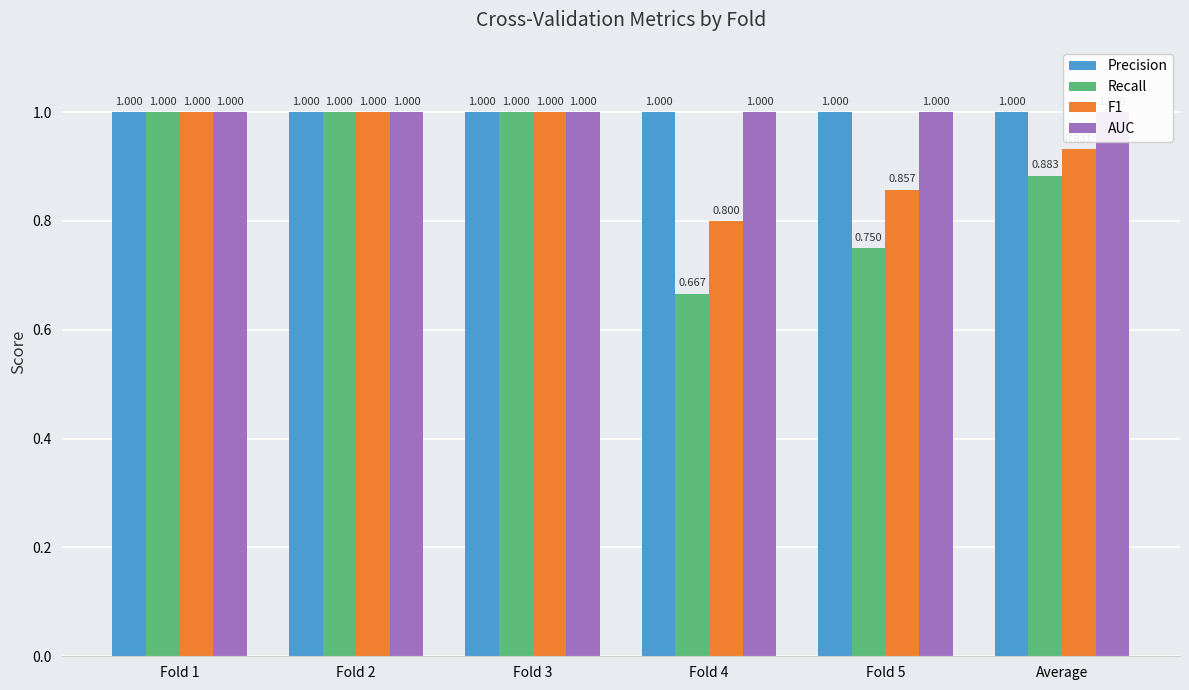

What is the sum of all Precision values?

6.0